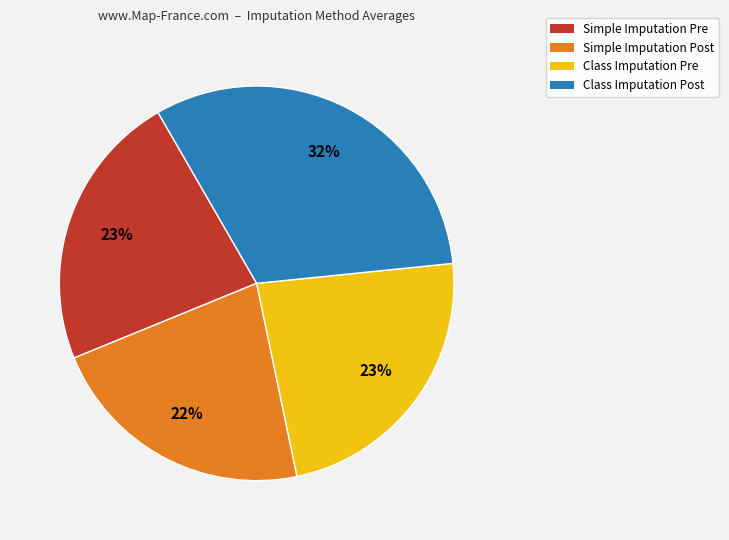

To the nearest percent, what is the average slice percentage?

25%